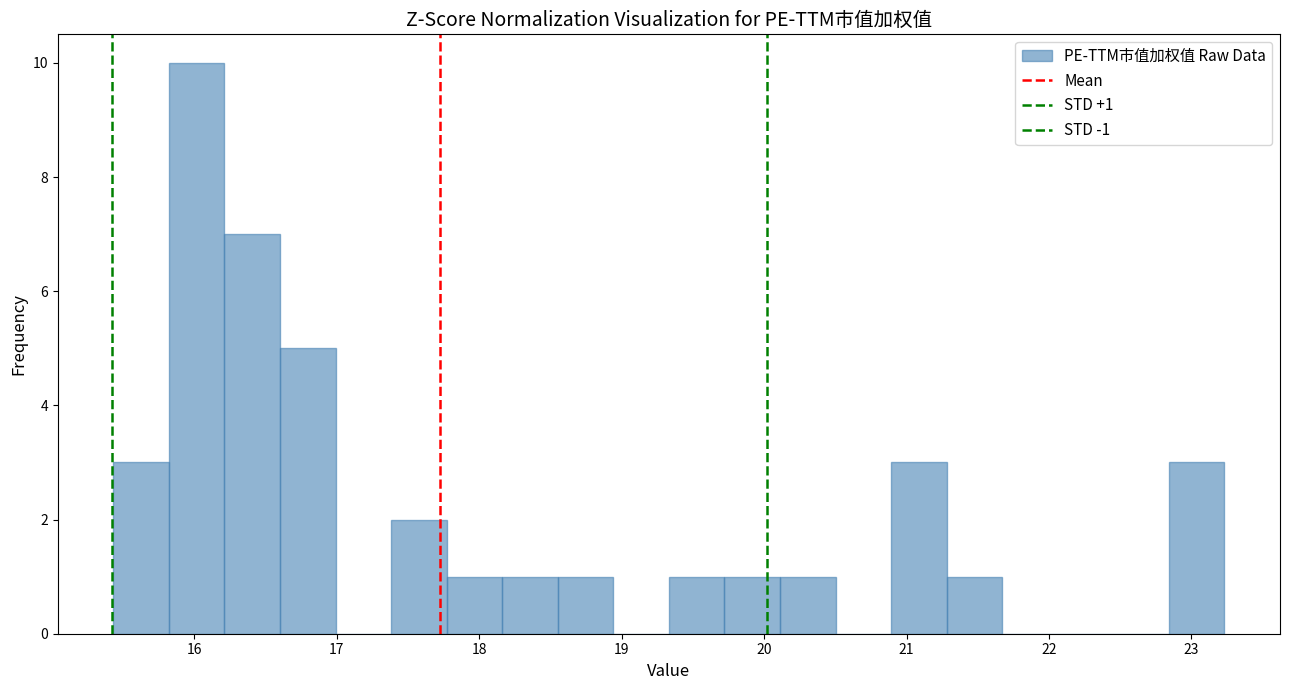

Around what value on the x-axis is the tallest bar? Give the approximate position of its centre, as read against the axis.

16.0